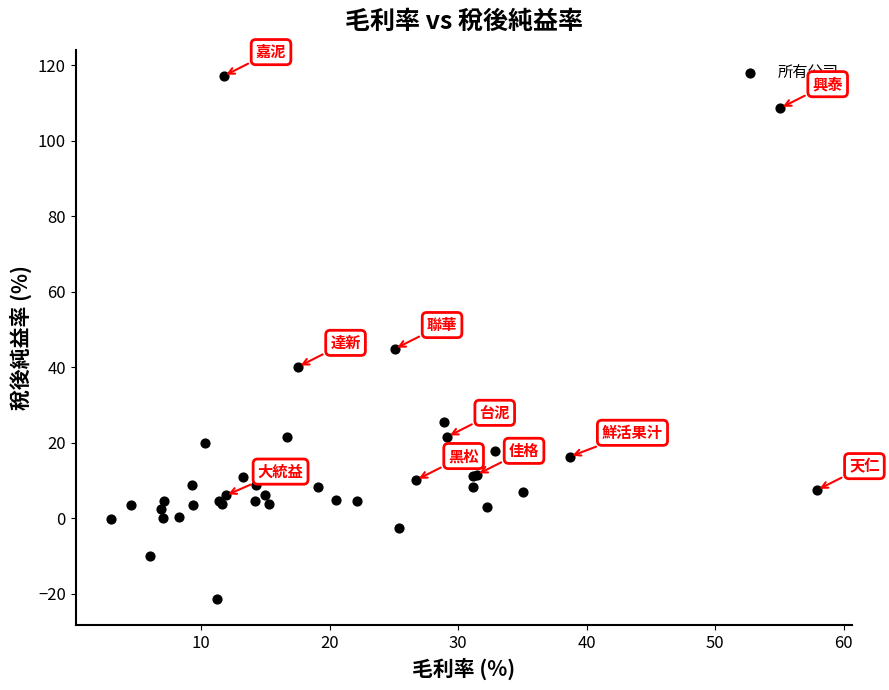

What Y value in the scatter plot is closest to 47?

44.8